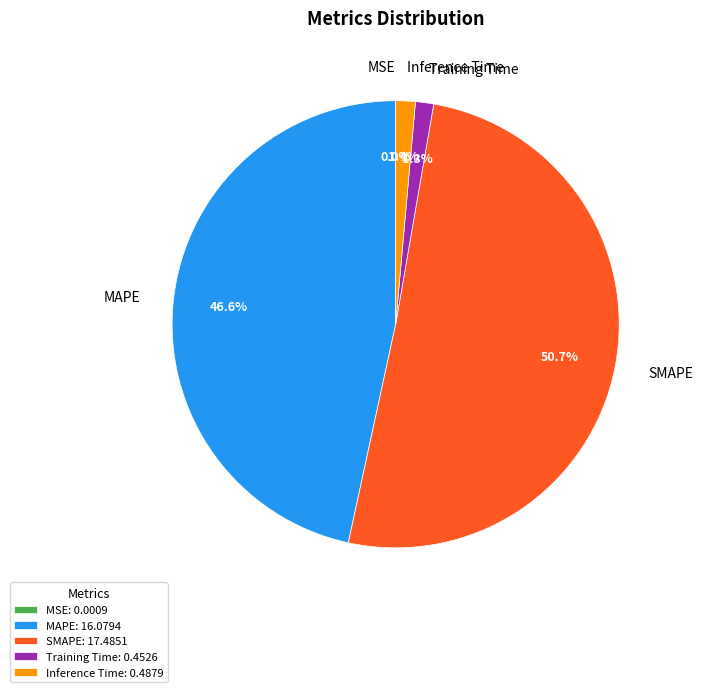

To the nearest percent, what is the difference between the largest and smallest slice percentages?

51%